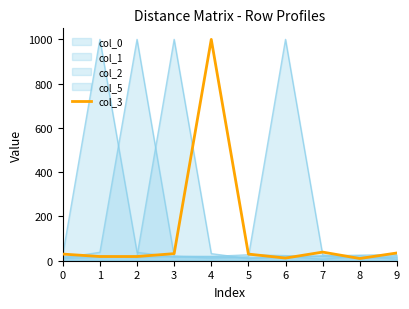

What is the difference between the maximum and minimum values?

990